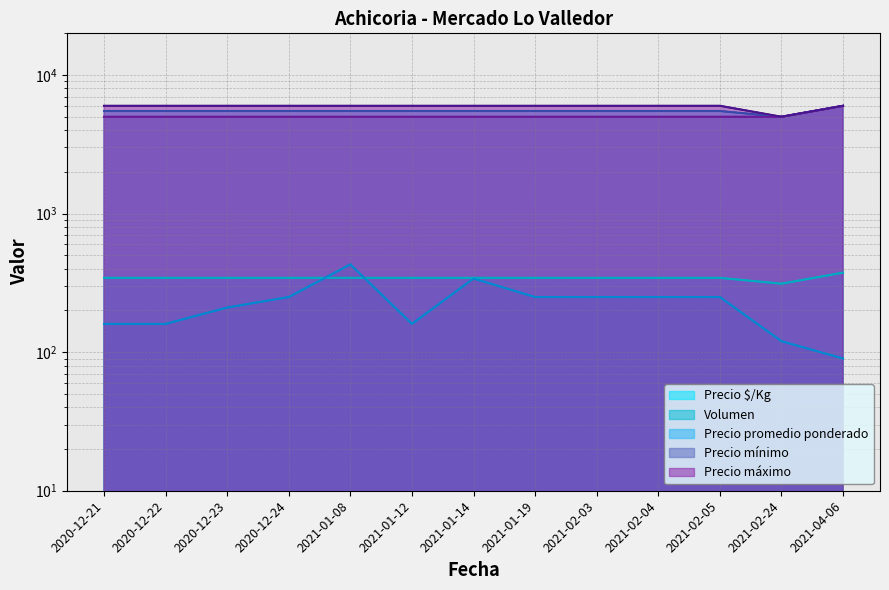

What position from the left is 2021-01-14?

7